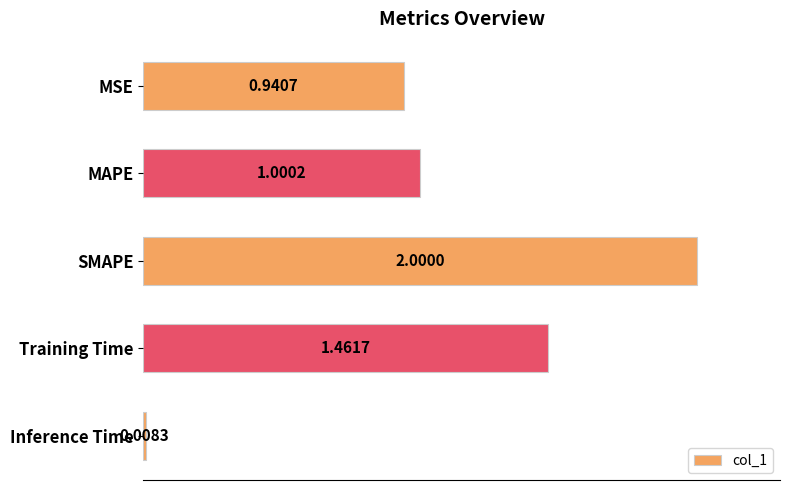

What is the label of the 5th bar from the top?

Inference Time